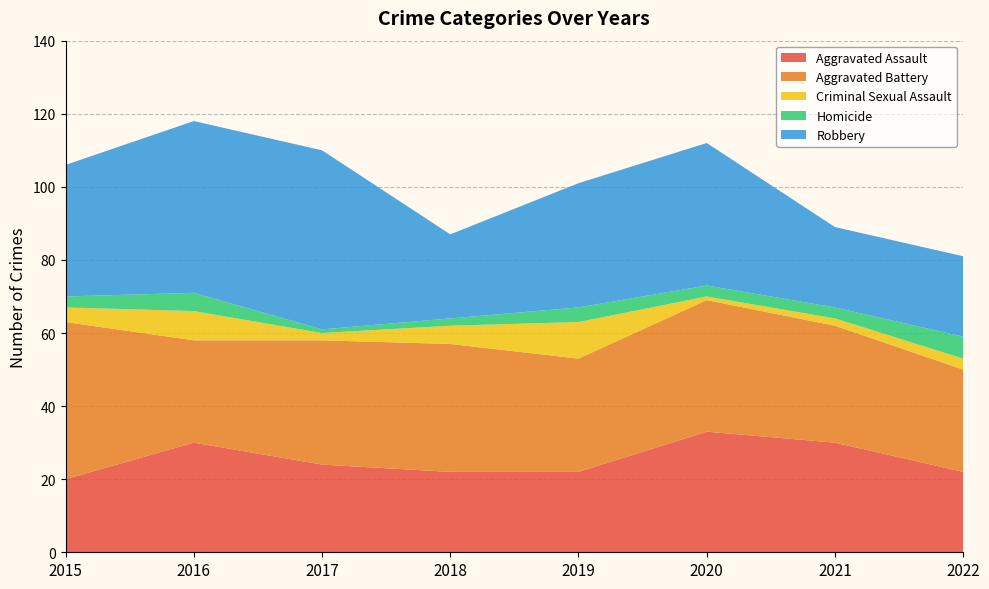

Reading left to right, list all the values displayed in this chart.

Aggravated Assault: 2015=20	2016=30	2017=24	2018=22	2019=22	2020=33	2021=30	2022=22
Aggravated Battery: 2015=43	2016=28	2017=34	2018=35	2019=31	2020=36	2021=32	2022=28
Criminal Sexual Assault: 2015=4	2016=8	2017=2	2018=5	2019=10	2020=1	2021=2	2022=3
Homicide: 2015=3	2016=5	2017=1	2018=2	2019=4	2020=3	2021=3	2022=6
Robbery: 2015=36	2016=47	2017=49	2018=23	2019=34	2020=39	2021=22	2022=22